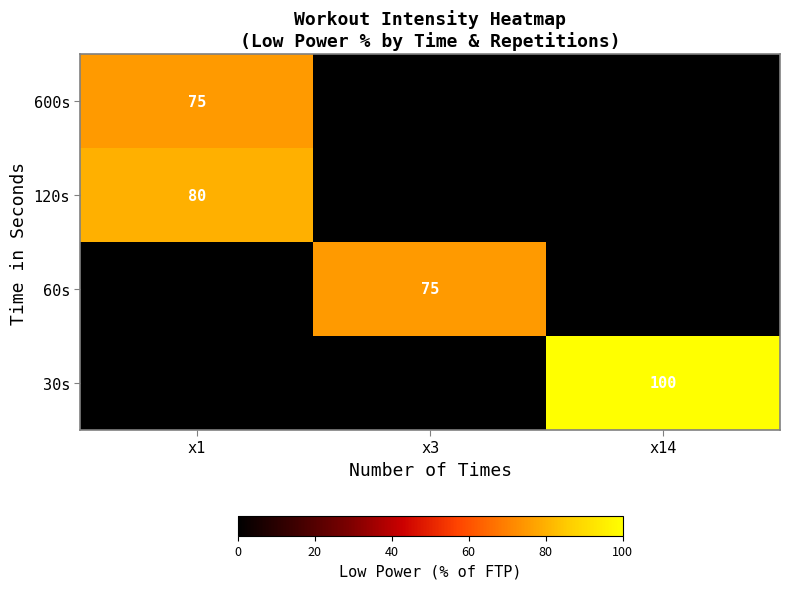

What is the total value across all series at x3?

75